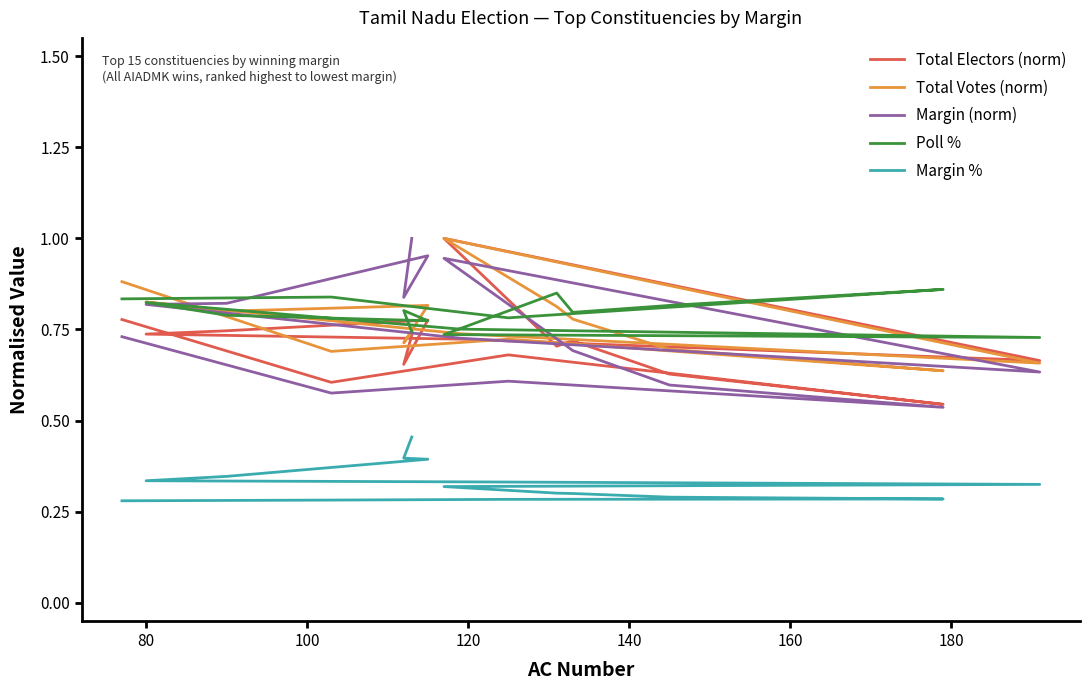

After their last crossing, which series has the higher values: Total Electors (norm) or Poll %?

Poll %